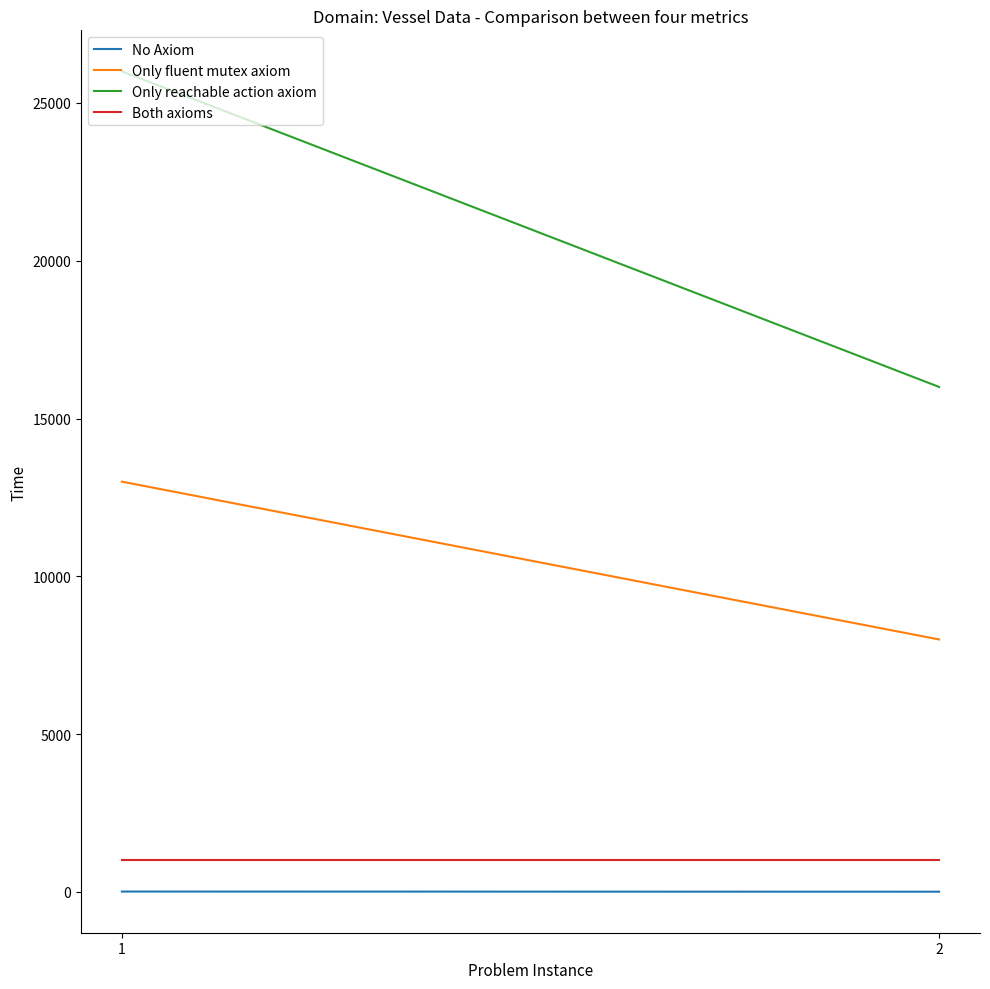

What is the value of the Only fluent mutex axiom point at the 2nd from the left?

8000